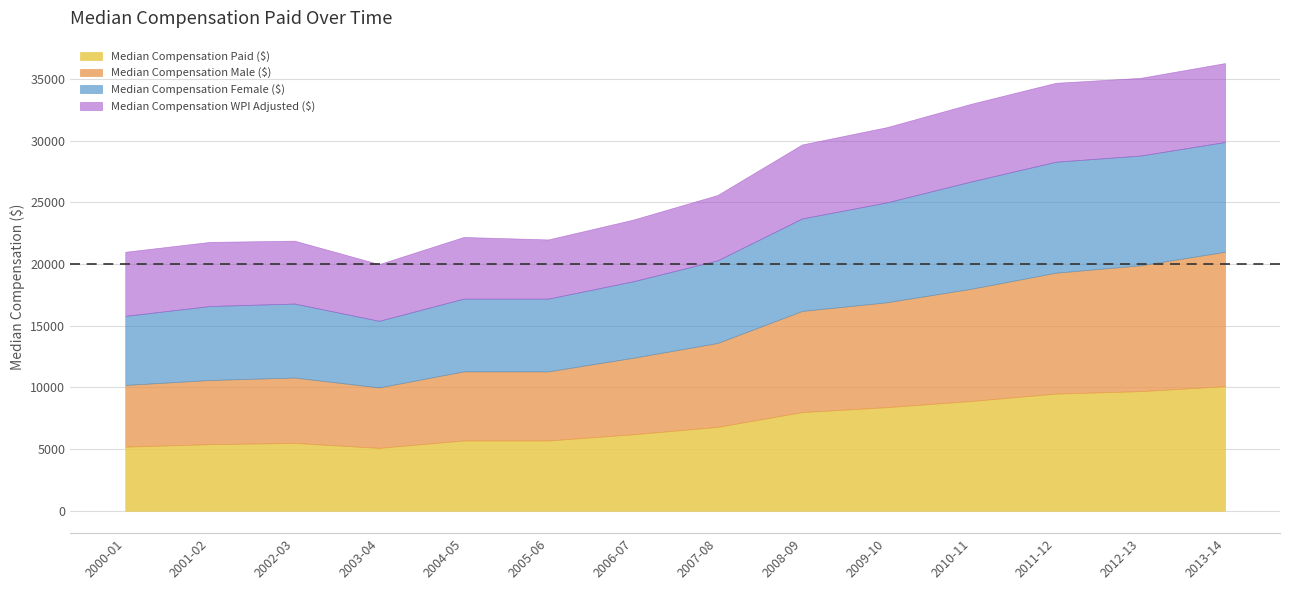

In Median Compensation Male ($), how many points are lower than both neighbors (excluding endpoints)?

1